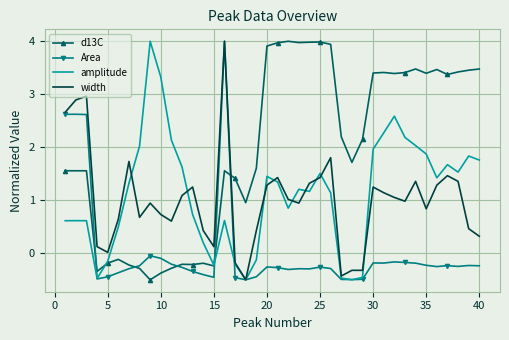

What are all the series names shown in the legend?

d13C, Area, amplitude, width